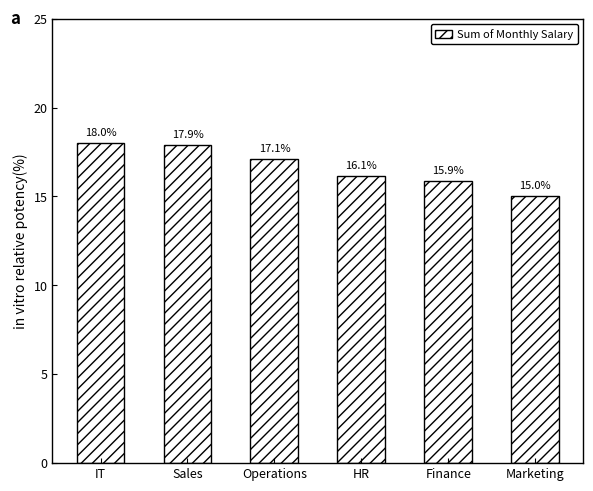

What is the change in value from HR to Marketing?

-1.1